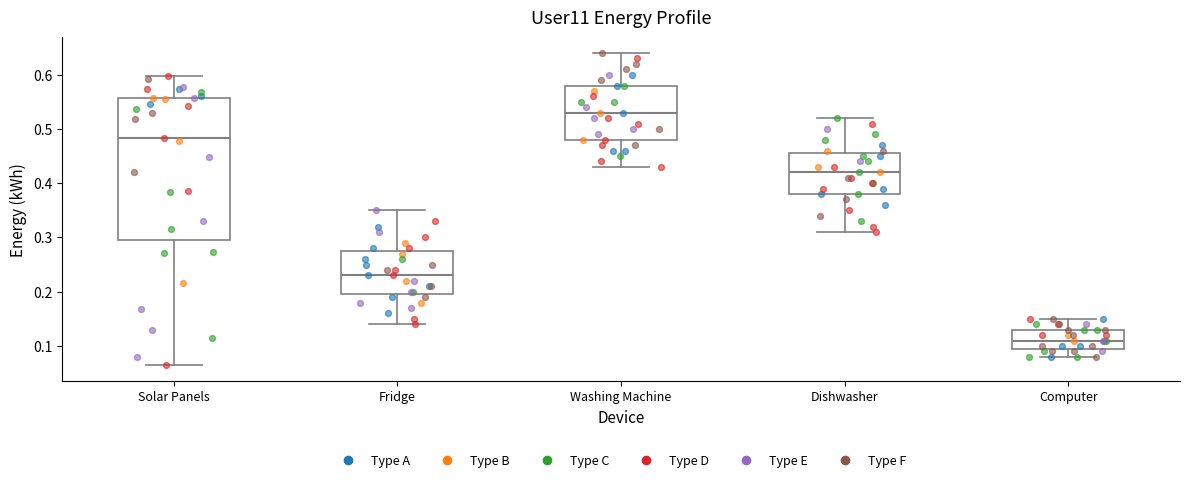

Where is the upper edge of the box for Solar Panels on the y-axis? The values are not printed on the chart, so give them approximately, as read against the axis.

0.56